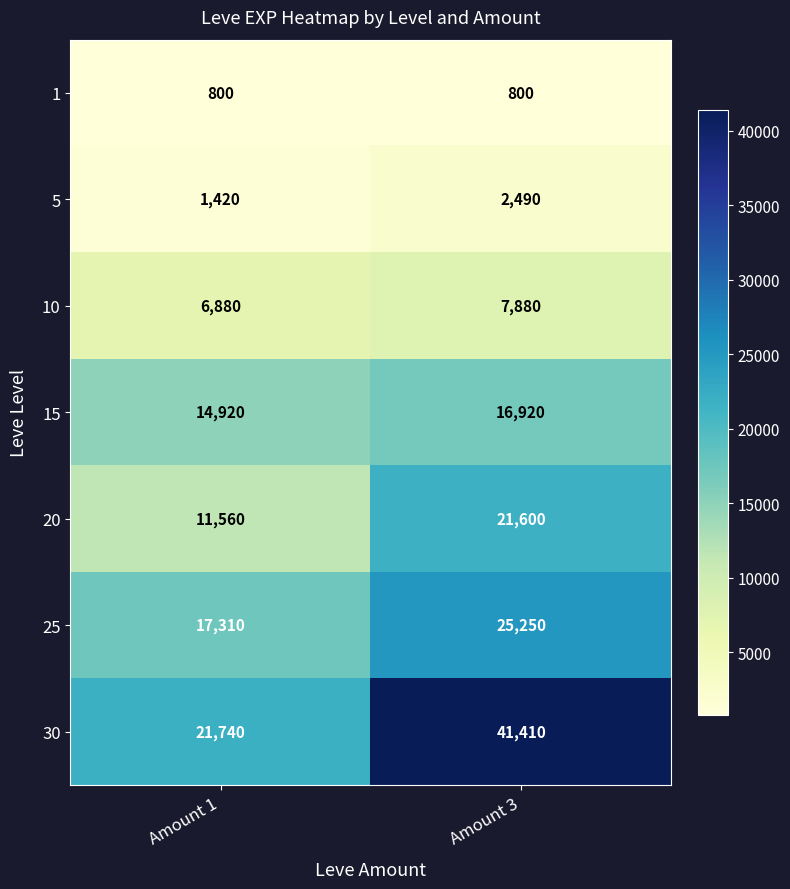

What is the approximate value of 25 at Amount 1, to the nearest 100?

17300